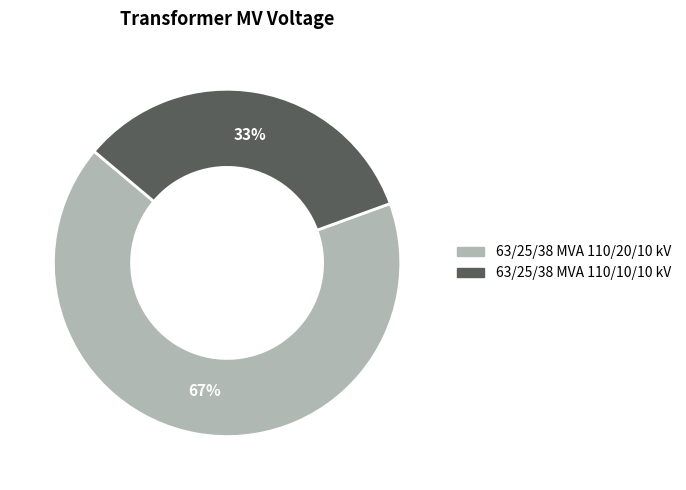

What percentage is the 63/25/38 MVA 110/10/10 kV slice, to the nearest percent?

33%